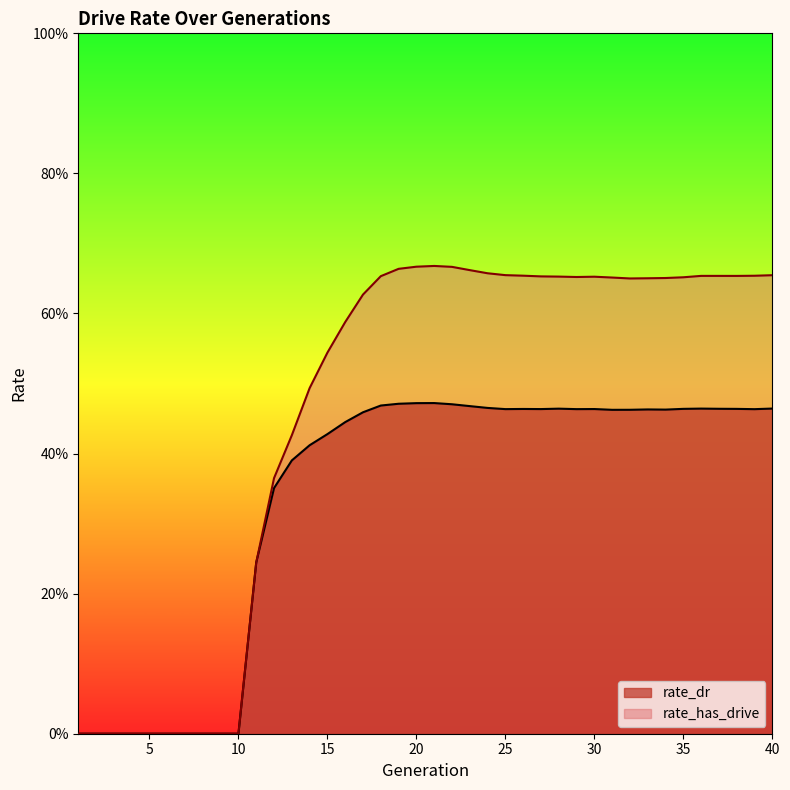

How many lines are shown in the chart?

2